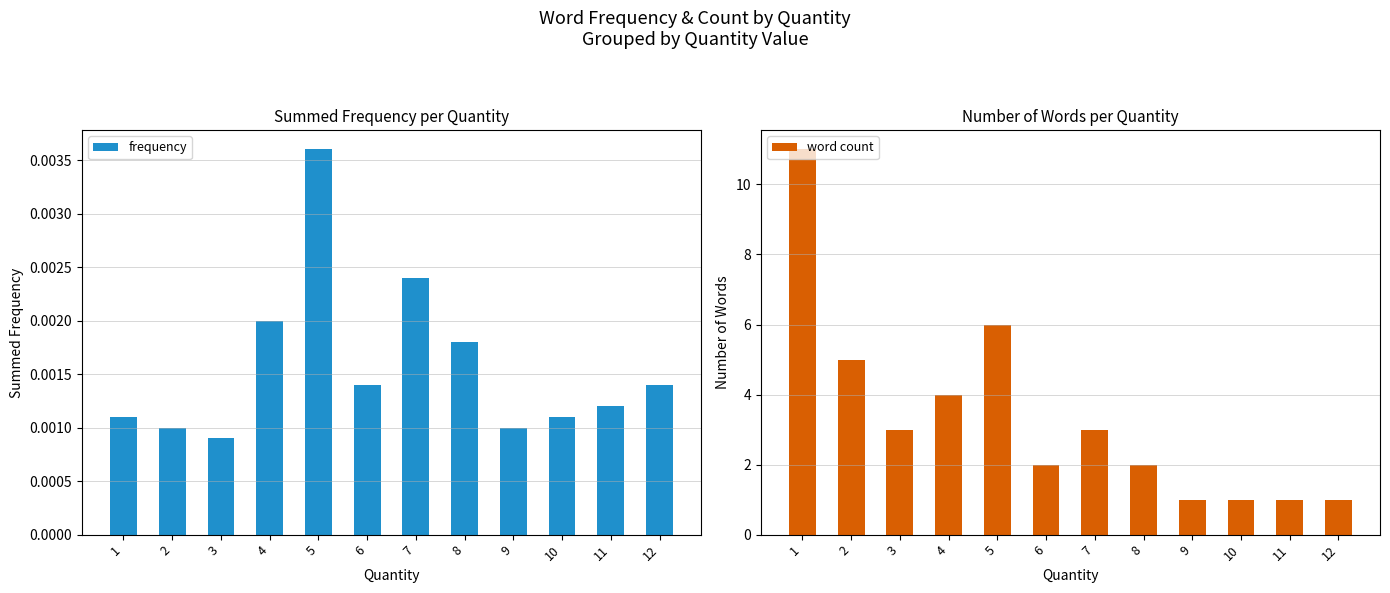

What is the average value of the word count series?

3.3